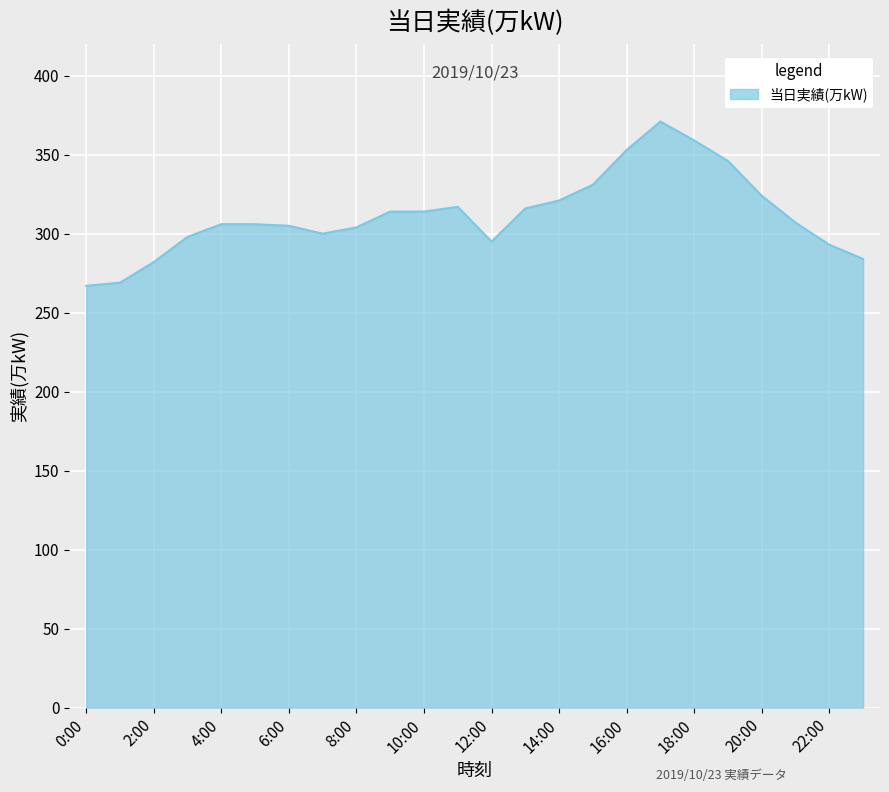

What is the minimum value shown in the chart?

267